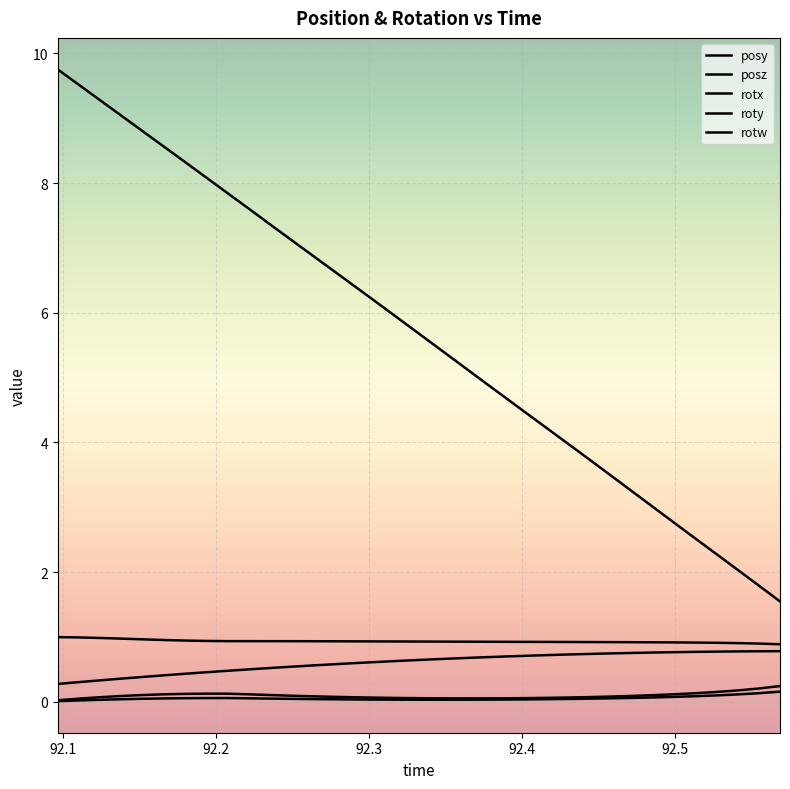

How many lines are shown in the chart?

5